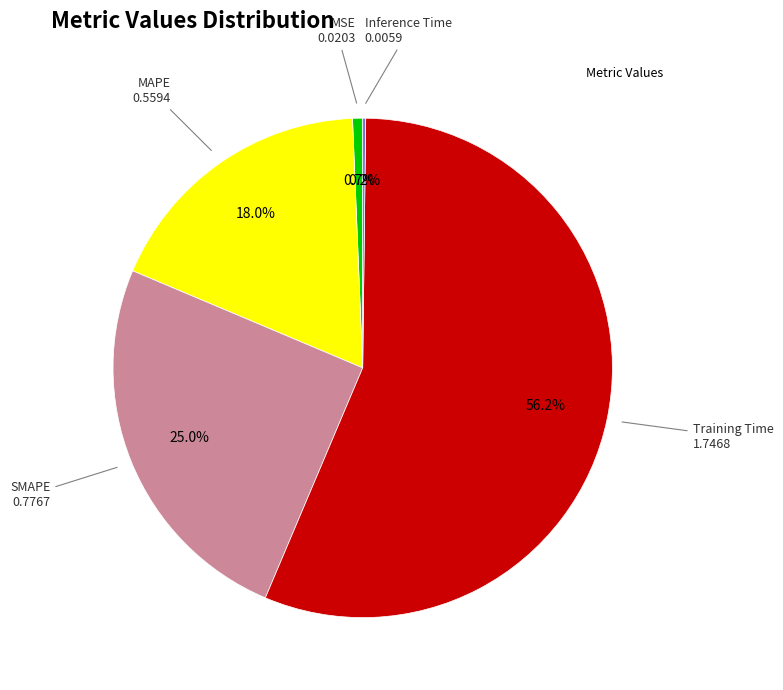

Does any single category account for the majority?

Yes